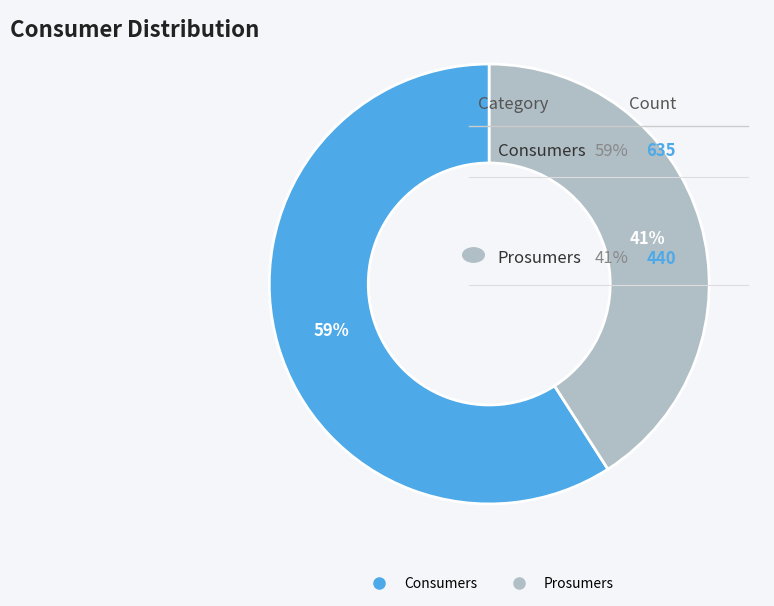

To the nearest percent, what percentage of the pie is Consumers?

59%